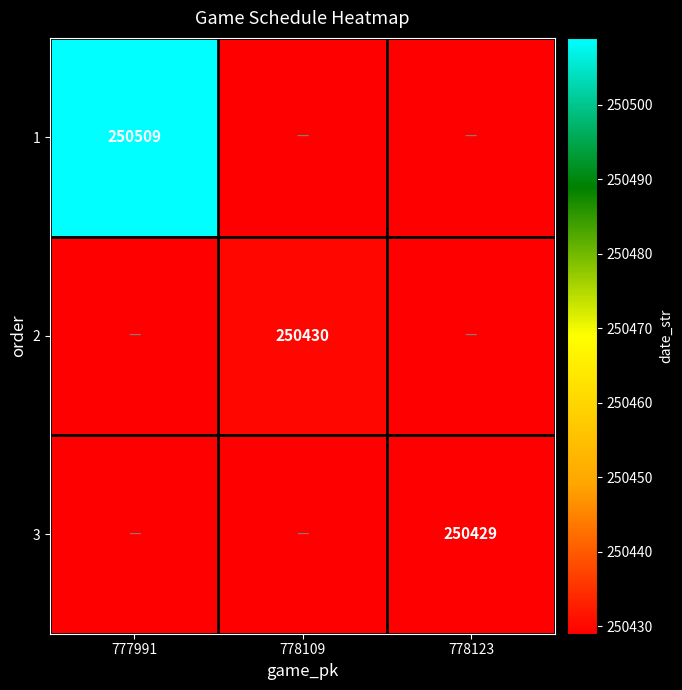

Is it true that 2 equals 155765 at 778109?

False